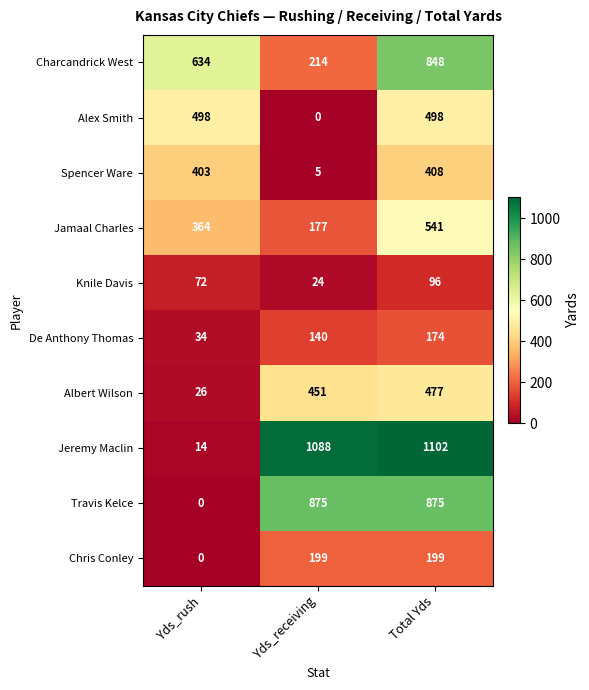

Rank the series by their maximum value, from highest to lowest.

Jeremy Maclin, Travis Kelce, Charcandrick West, Jamaal Charles, Alex Smith, Albert Wilson, Spencer Ware, Chris Conley, De Anthony Thomas, Knile Davis